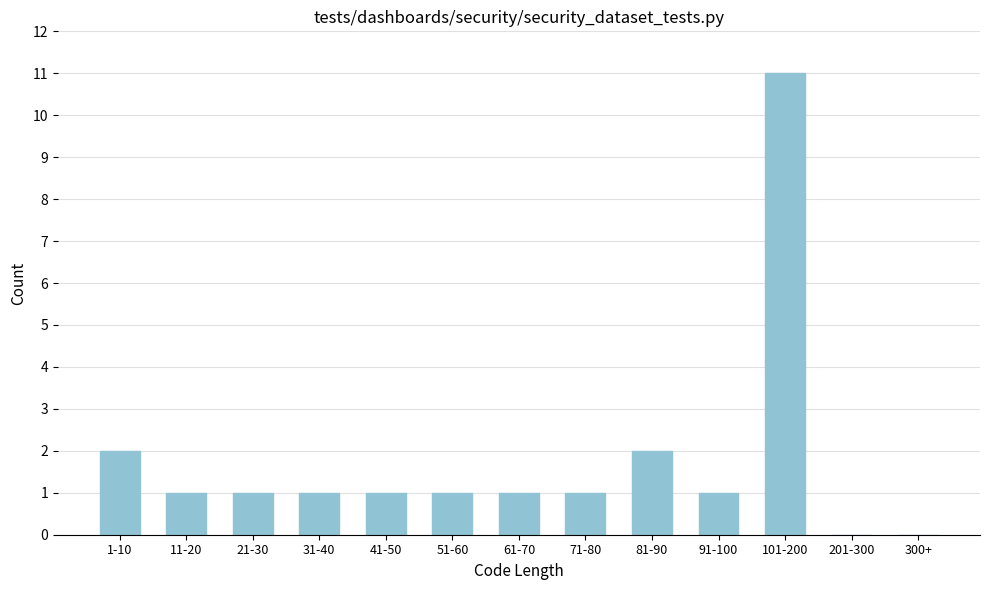

Reading right to left, transcribe all the data shown in this chart.

300+=0	201-300=0	101-200=11	91-100=1	81-90=2	71-80=1	61-70=1	51-60=1	41-50=1	31-40=1	21-30=1	11-20=1	1-10=2